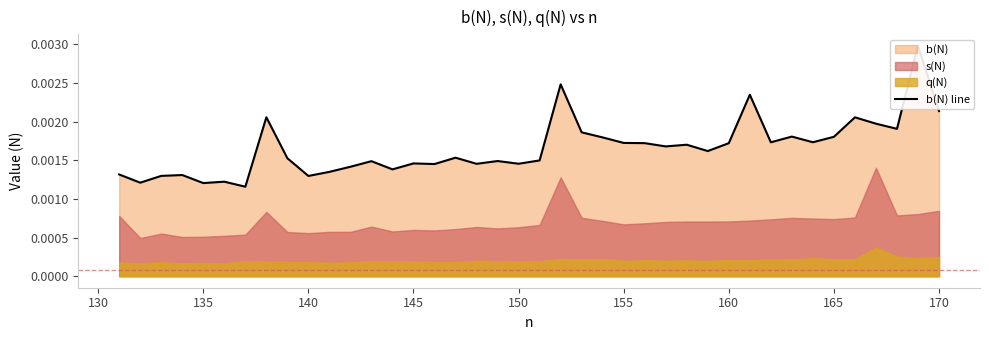

Is it true that the value at 150 is 0.0?

False